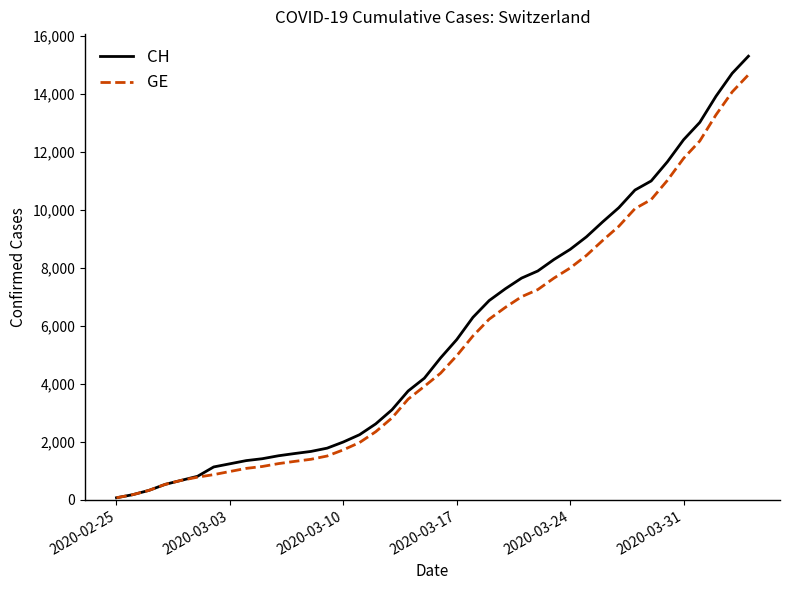

What is the highest value of the GE series?

14662